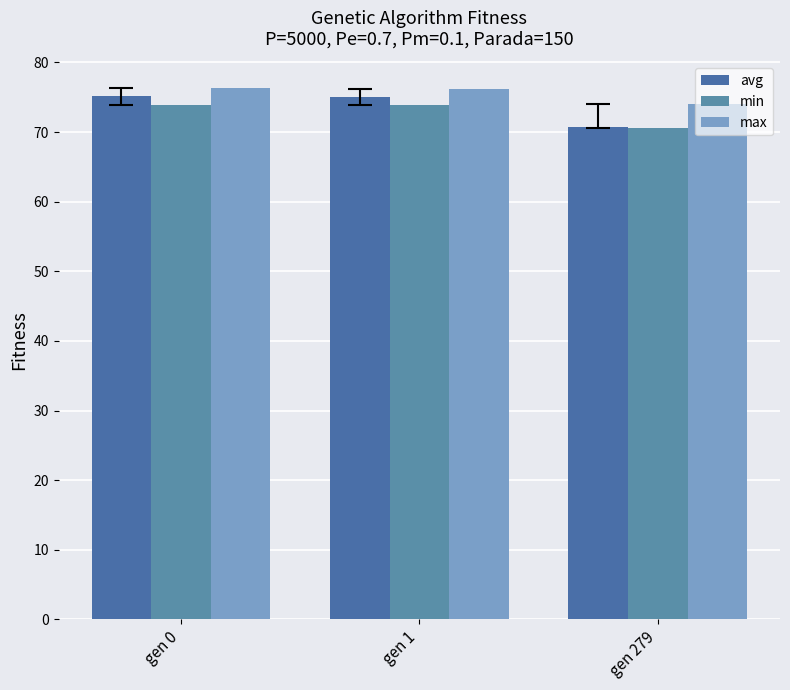

Is the value of max at gen 0 greater than the value of avg at gen 1?

Yes